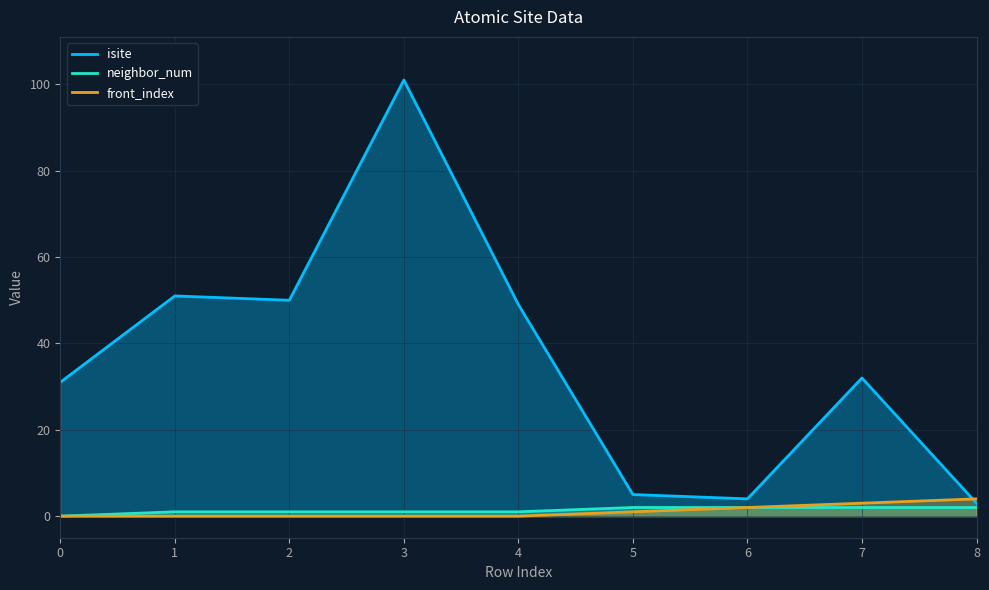

How many categories are shown in the chart?

9